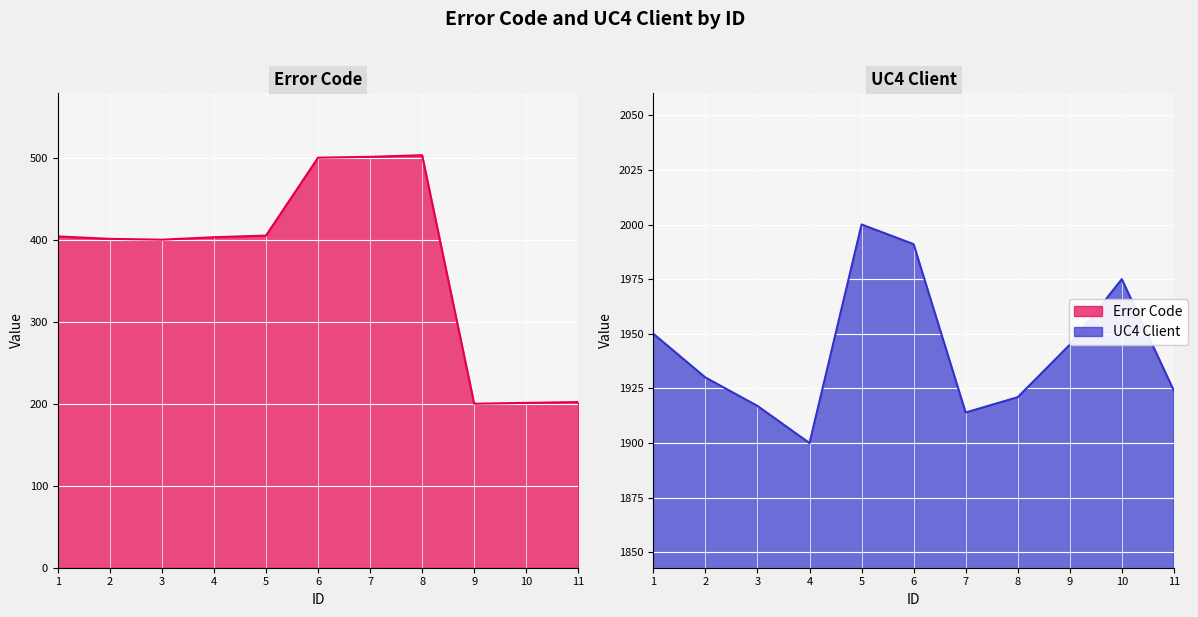

Rank the series by their average value, from lowest to highest.

Error Code, UC4 Client